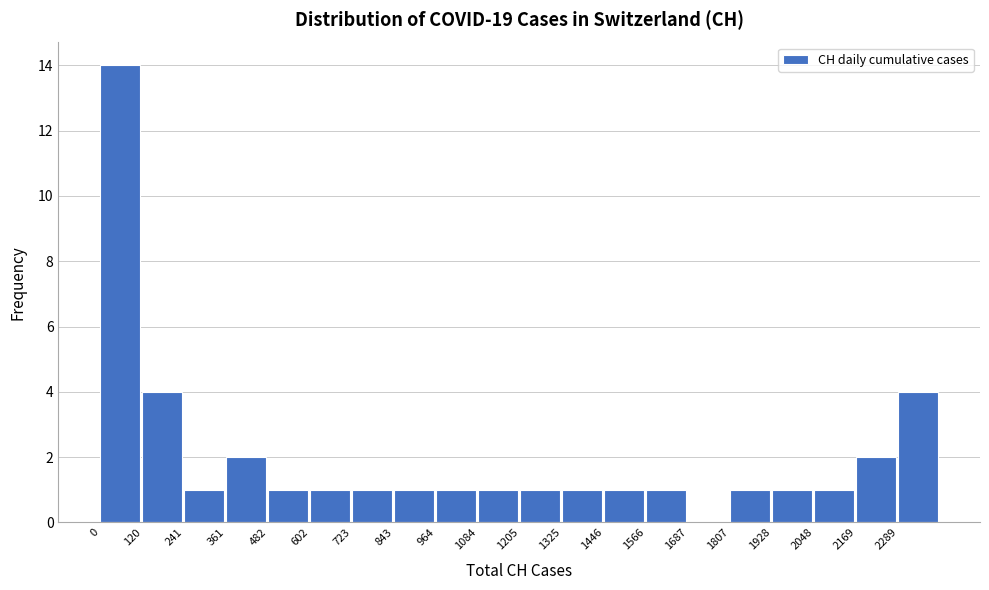

Reading left to right, list every bar in this chart as the range it spans on the x-axis followed by its height. Neither the bar edges nor the heights are printed on the chart, so give them approximately, as read against the axes.

0 to 120: 14
120 to 240: 4
240 to 360: 1
360 to 480: 2
480 to 600: 1
600 to 720: 1
720 to 840: 1
840 to 960: 1
960 to 1080: 1
1080 to 1200: 1
1200 to 1320: 1
1320 to 1440: 1
1440 to 1560: 1
1560 to 1680: 1
1680 to 1800: 0
1800 to 1920: 1
1920 to 2040: 1
2040 to 2160: 1
2160 to 2280: 2
2280 to 2420: 4